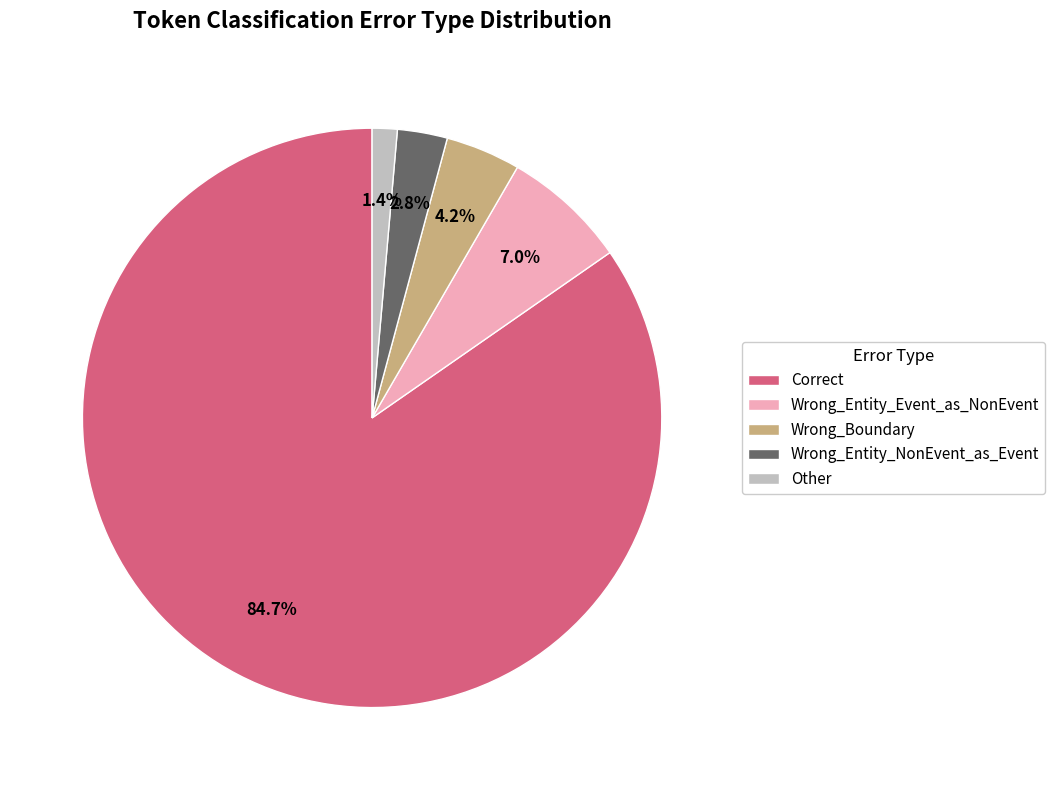

True or false: Wrong_Entity_Event_as_NonEvent accounts for 12% of the total.

False